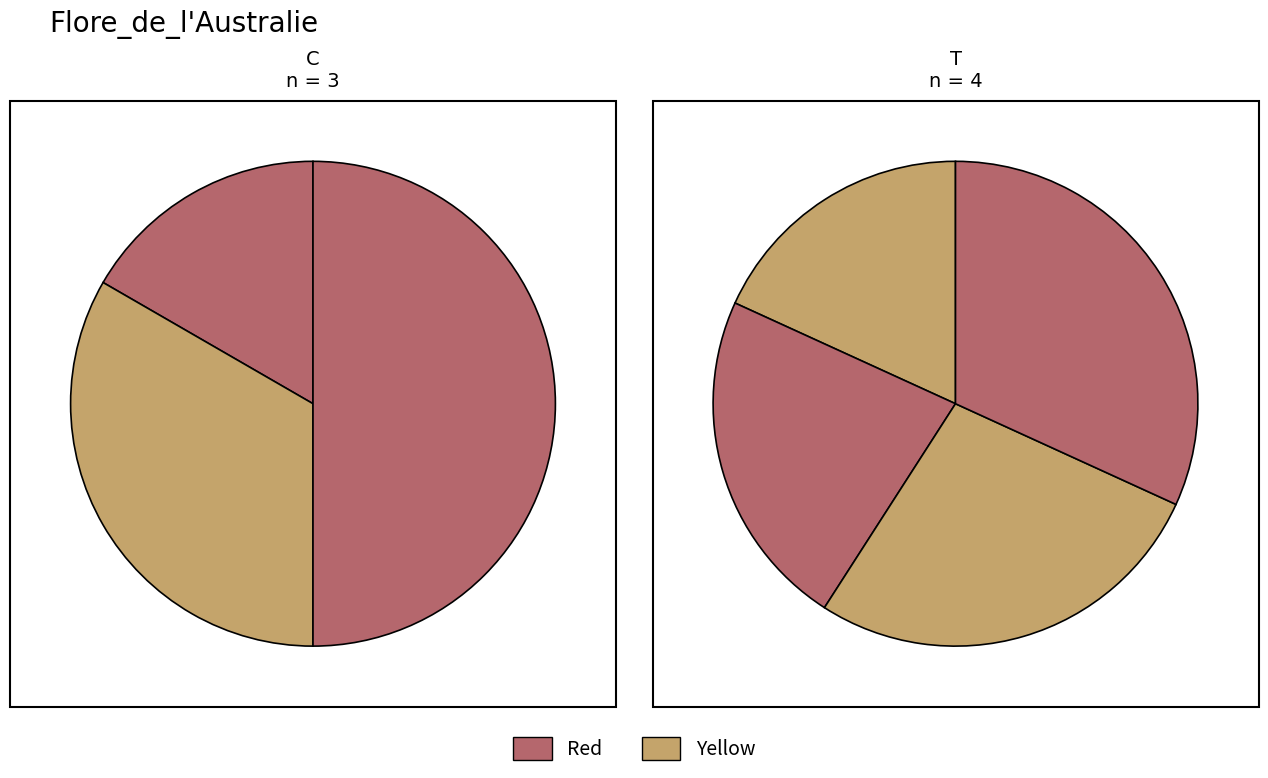

Is it true that Plantes non-vasculaires is 22% of the pie?

False